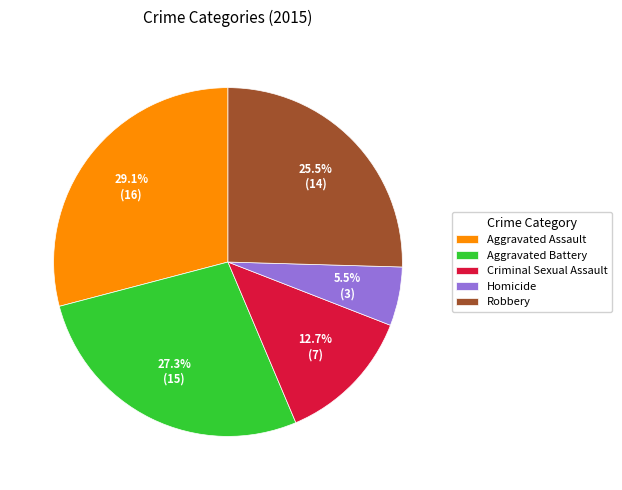

How many segments does this pie chart have?

5